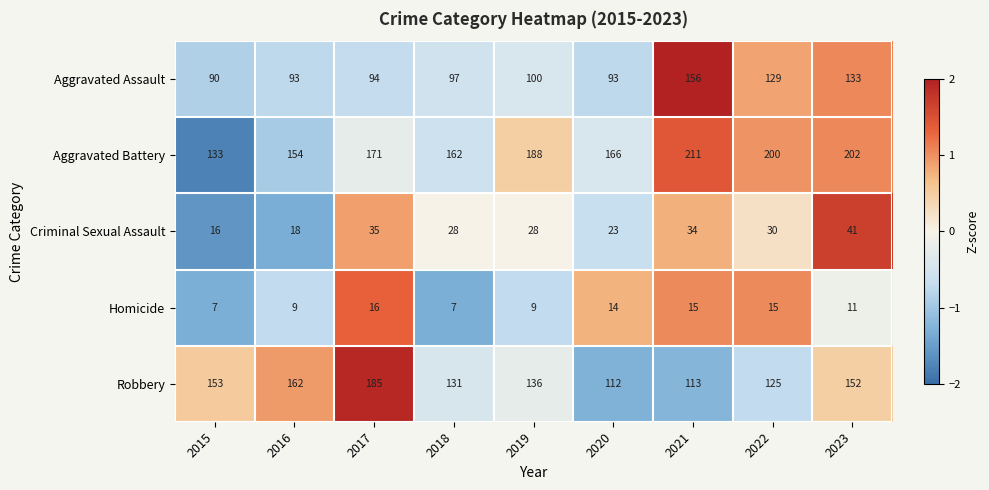

Between 2015 and 2020, which series saw the biggest shift?

Robbery